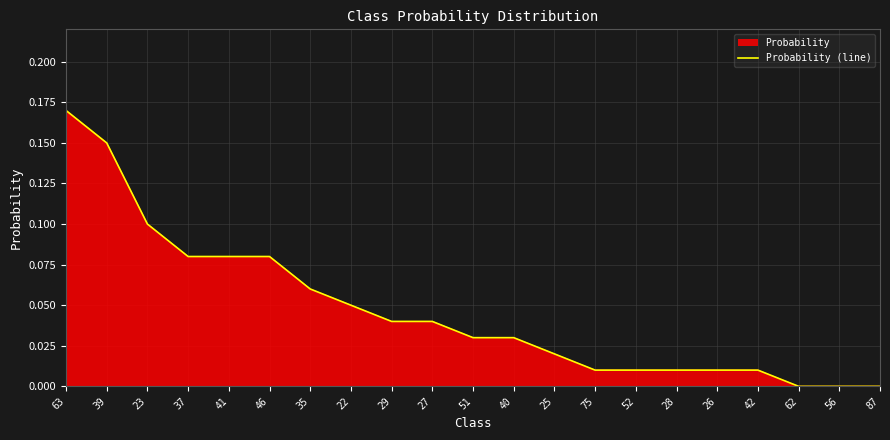

What is the sum of all values?

1.0